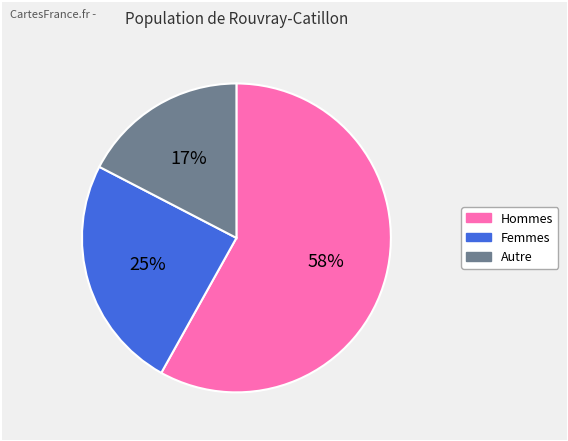

Does any single category account for the majority?

Yes